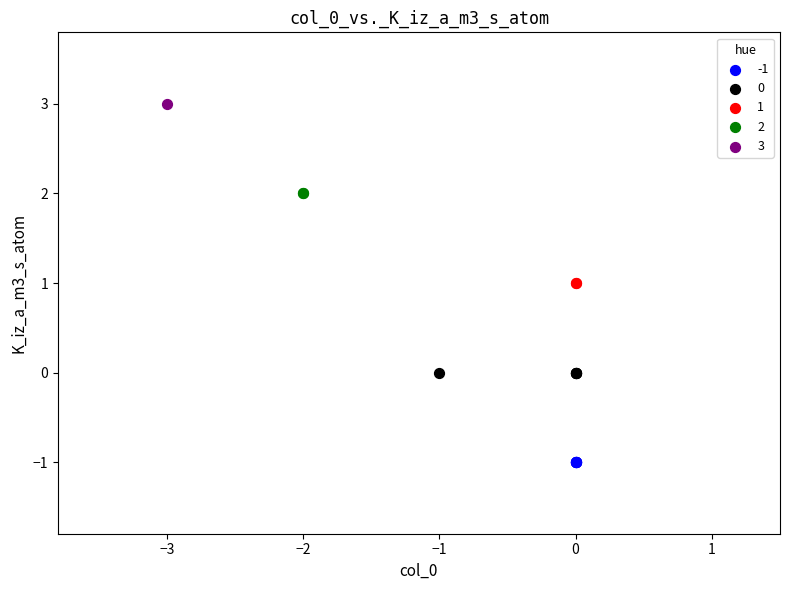

What are all the series names shown in the legend?

-1, 0, 1, 2, 3